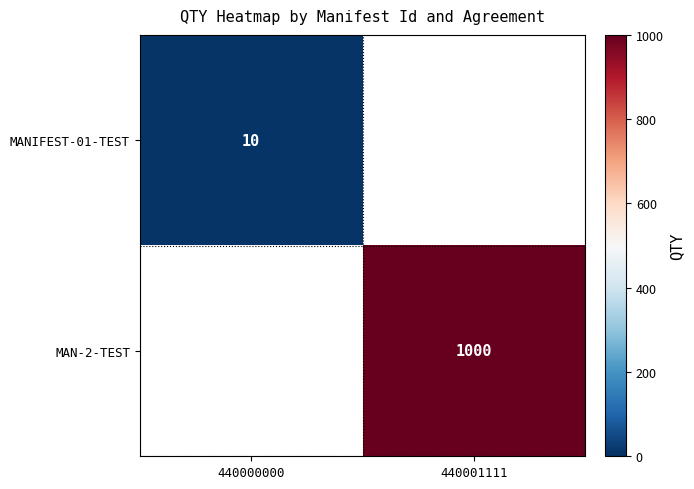

Is it true that MANIFEST-01-TEST equals 14 at 440000000?

False